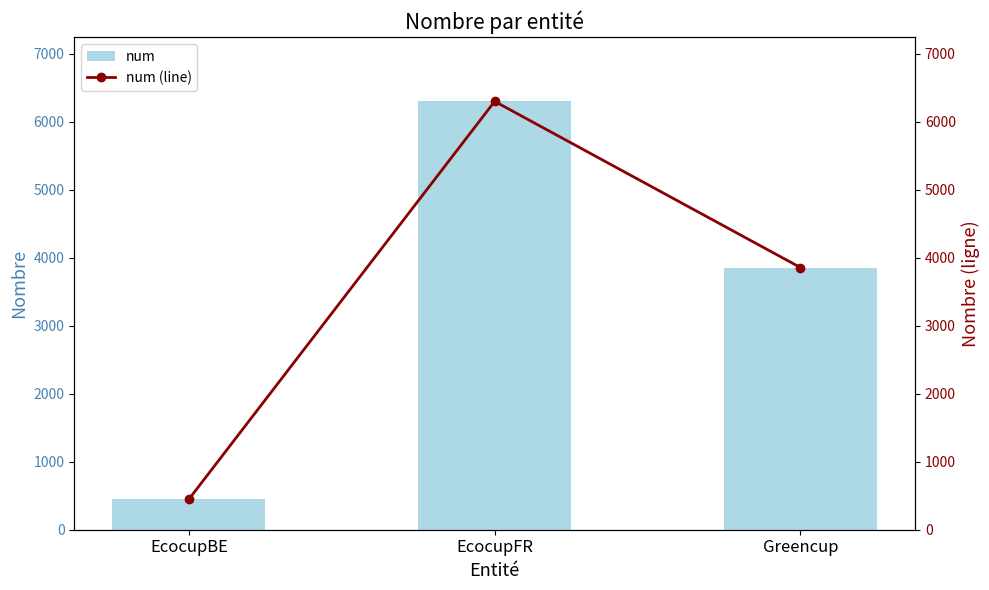

At which category is the sum across all series the highest?

EcocupFR